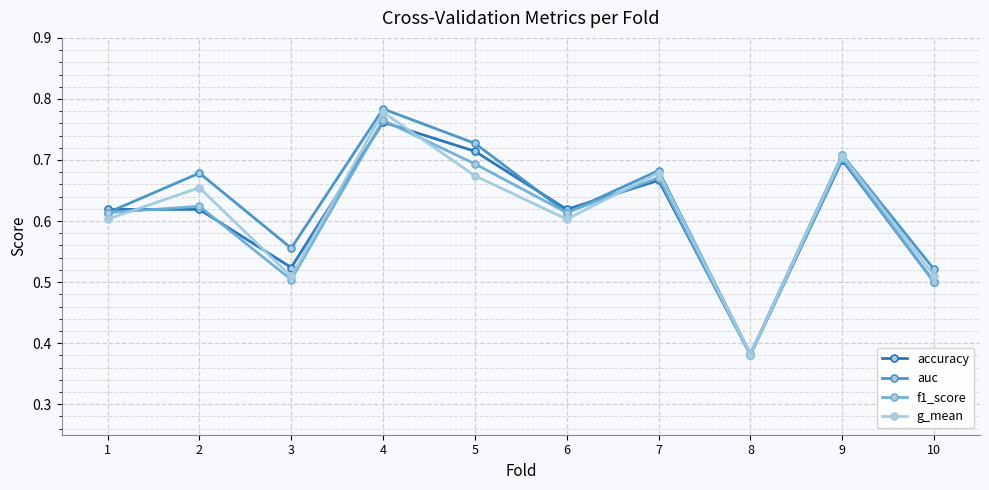

Where do auc and f1_score first cross each other?

1 and 2